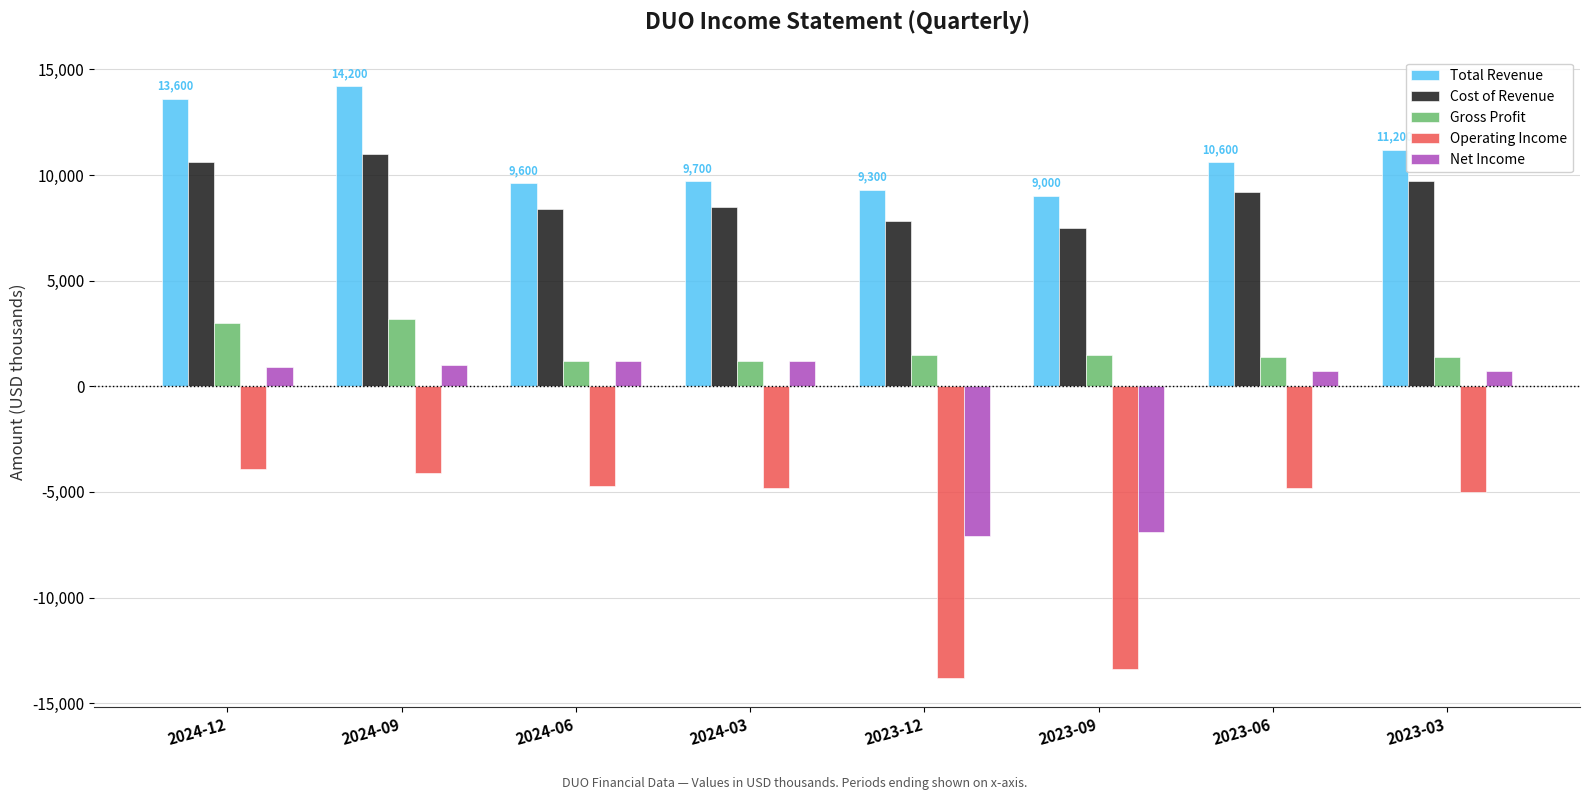

Rank the series by their maximum value, from highest to lowest.

Total Revenue, Cost of Revenue, Gross Profit, Net Income, Operating Income